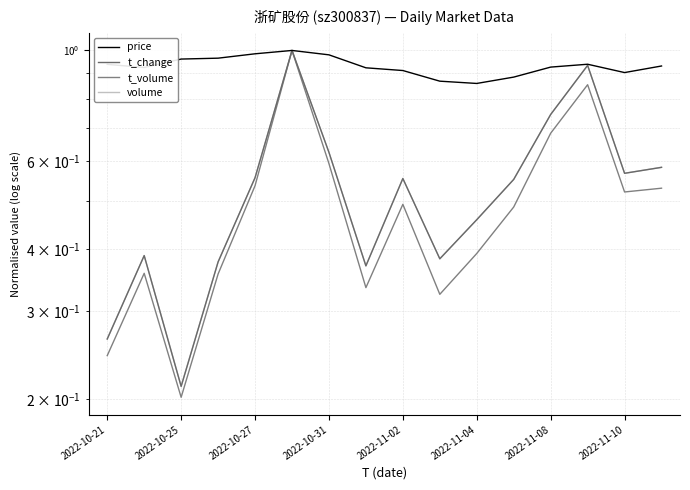

True or false: t_volume and volume intersect in this chart.

False